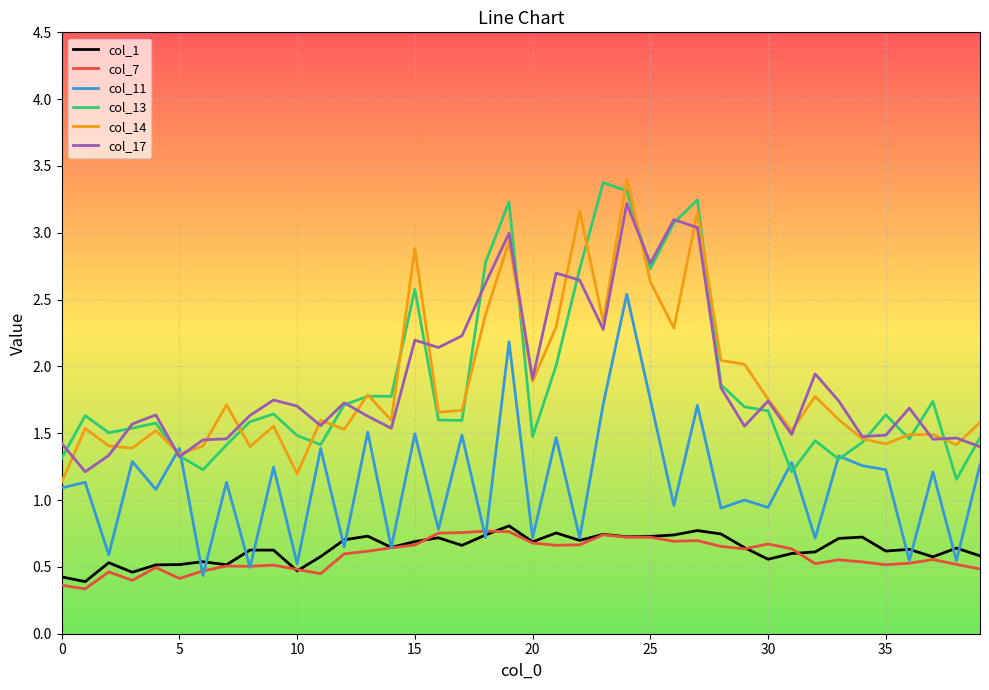

What is the minimum value shown in the chart?

0.3